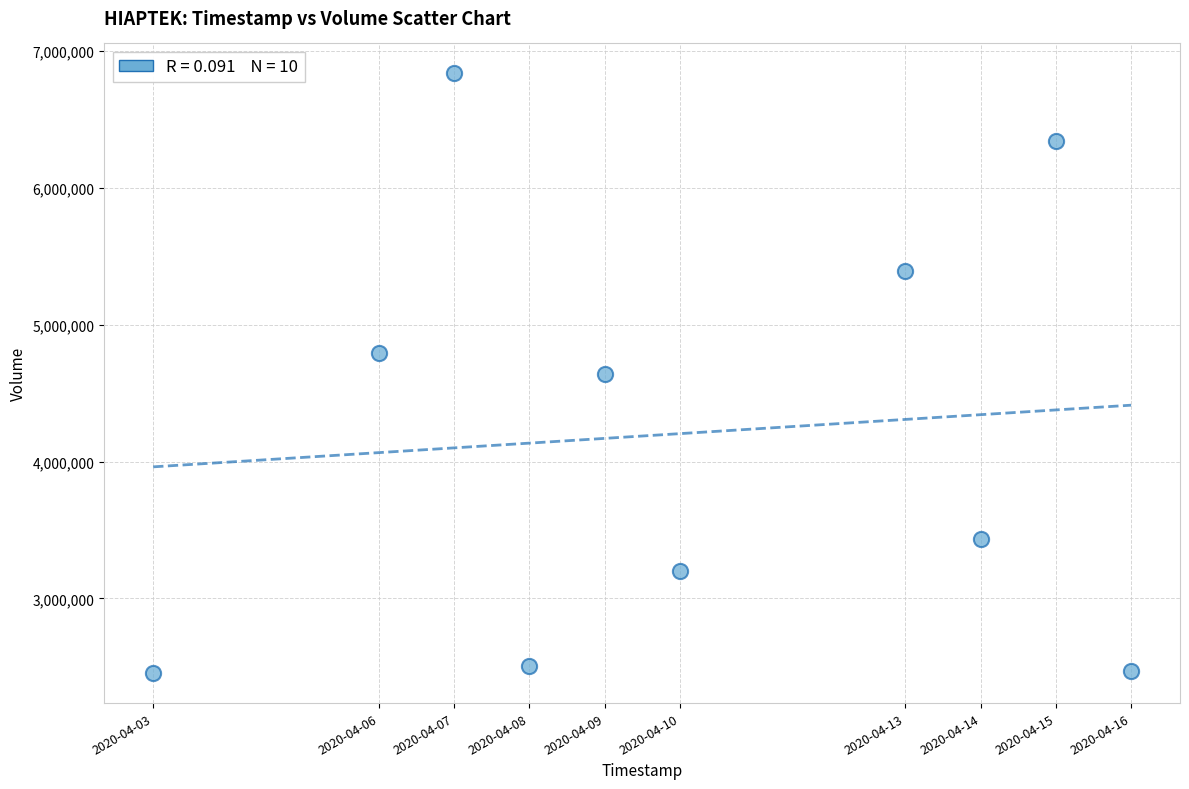

What is the average X value?

1586485440